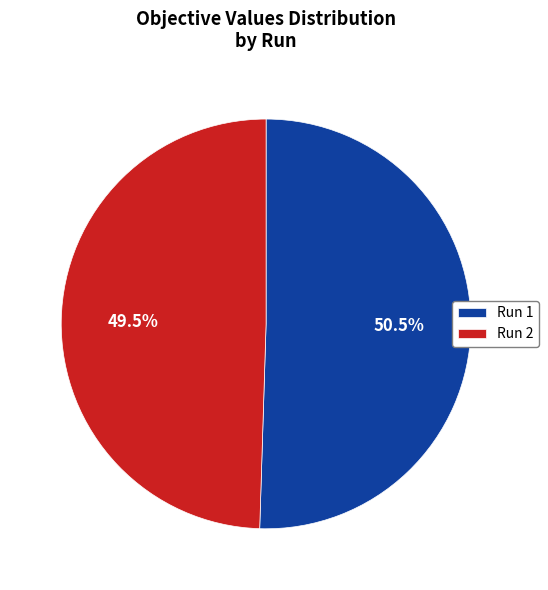

Combined, what portion of the pie is Run 1 and Run 2?

100.0%